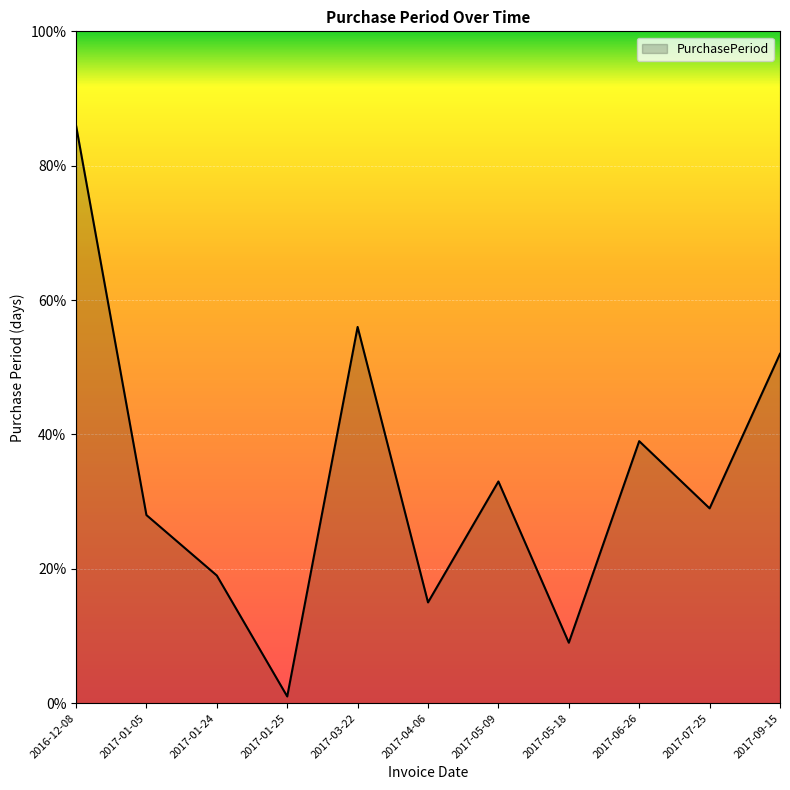

At which category does the chart reach its peak across all series?

2016-12-08